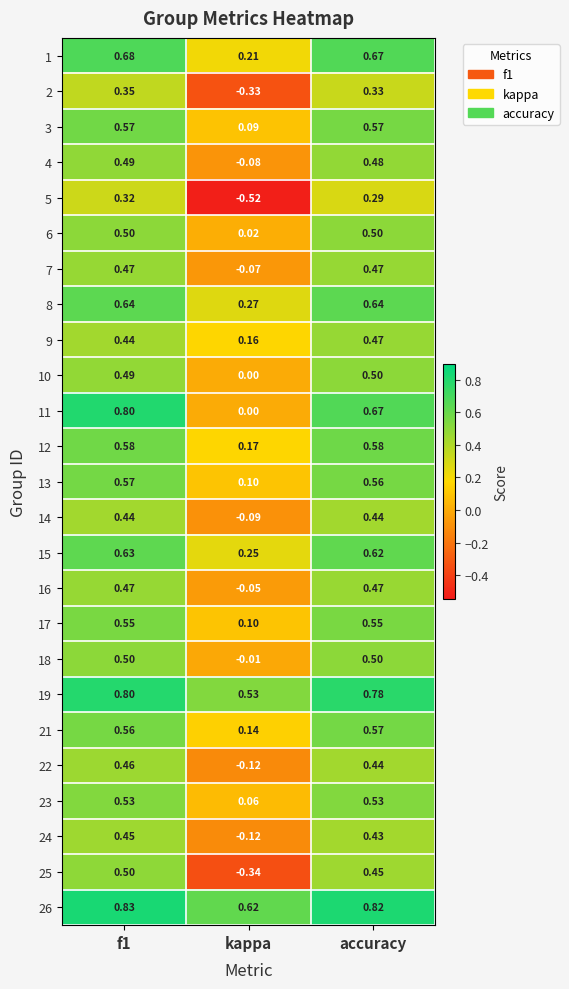

At which label is 11 closest to 0?

kappa